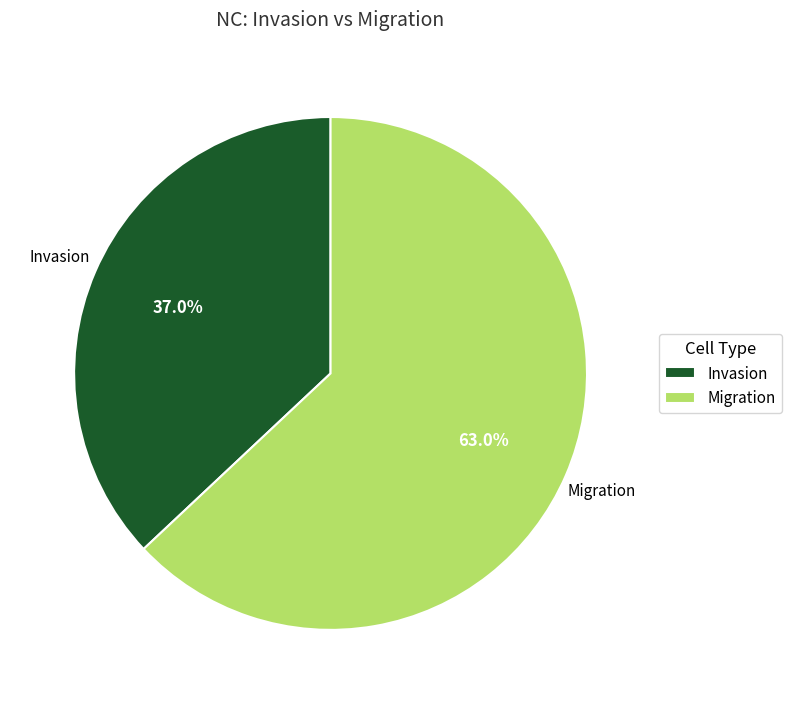

How many slices are in this pie chart?

2